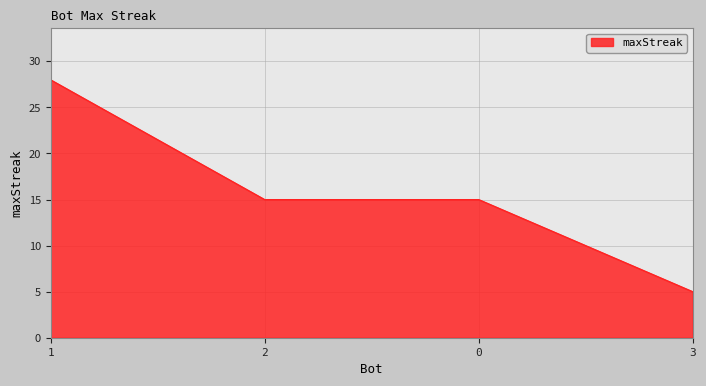

What is the change in value from 1 to 3?

-23